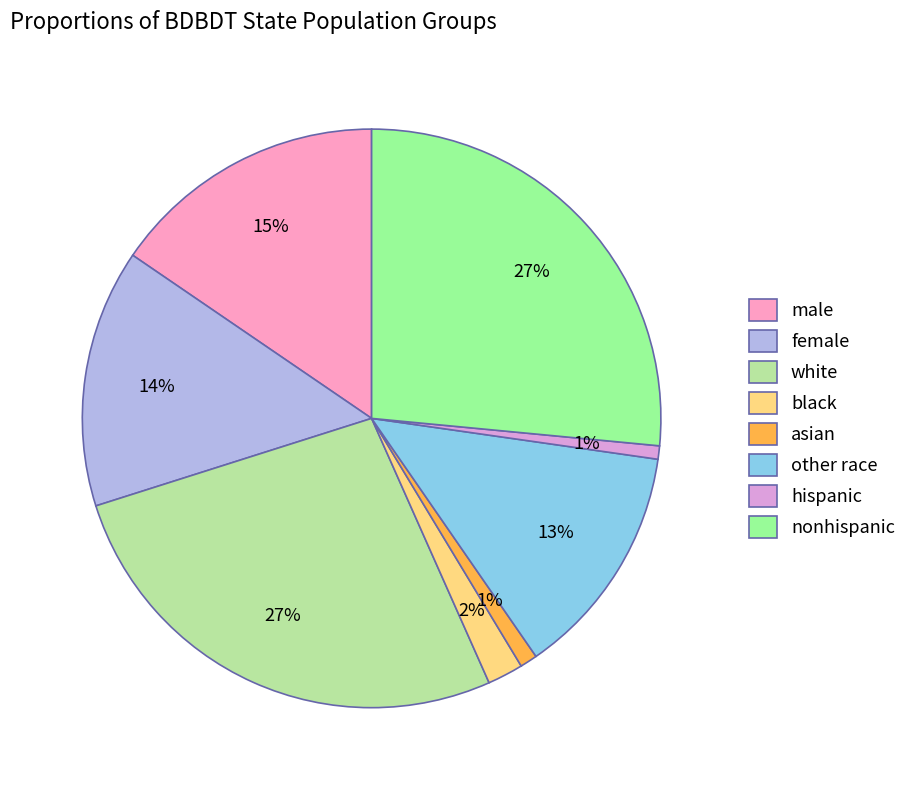

The white slice represents 21% of the pie. True or false?

False